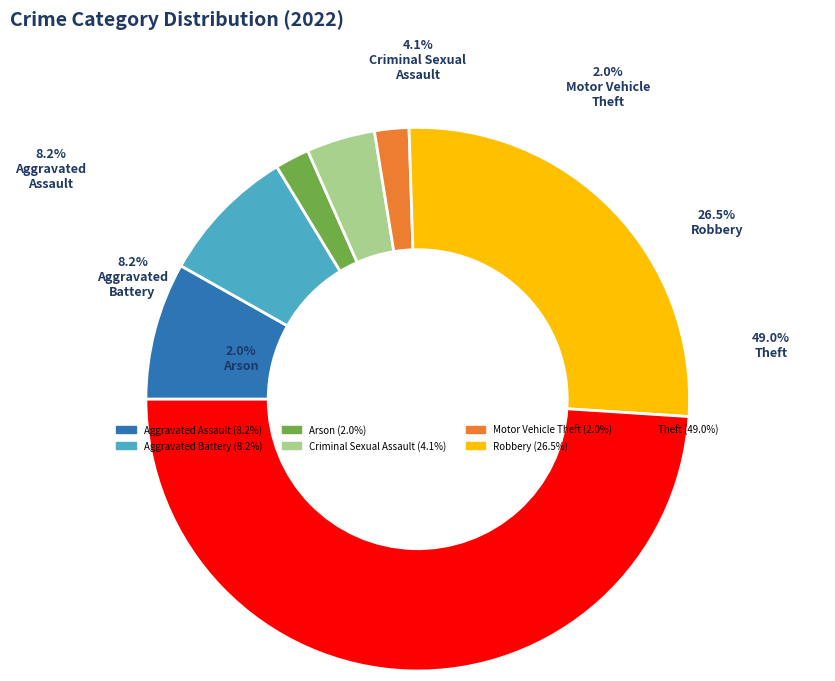

Is it true that Aggravated Battery is 1% of the pie?

False